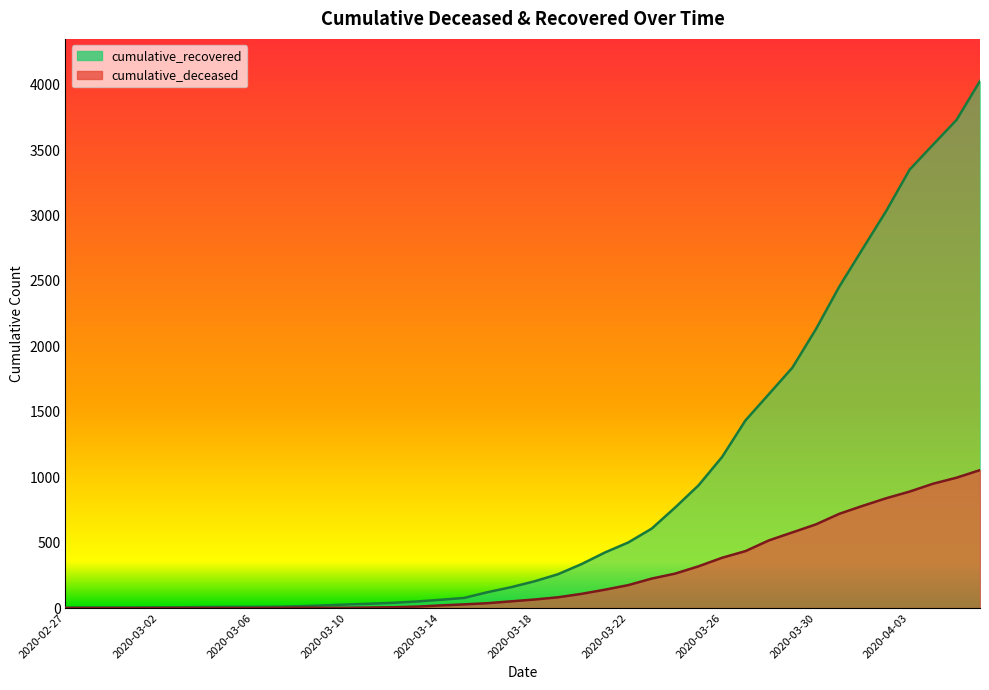

Reading left to right, transcribe all the data shown in this chart.

cumulative_recovered: 3	4	4	4	5	6	8	9	9	10	14	20	27	33	40	50	63	77	121	159	204	258	335	424	501	607	768	938	1154	1434	1635	1837	2130	2456	2746	3034	3350	3541	3730	4027
cumulative_deceased: 0	0	0	0	0	0	0	0	0	1	2	2	2	4	6	11	20	28	37	51	65	82	108	140	175	225	263	319	384	435	517	578	639	720	781	839	890	950	996	1054